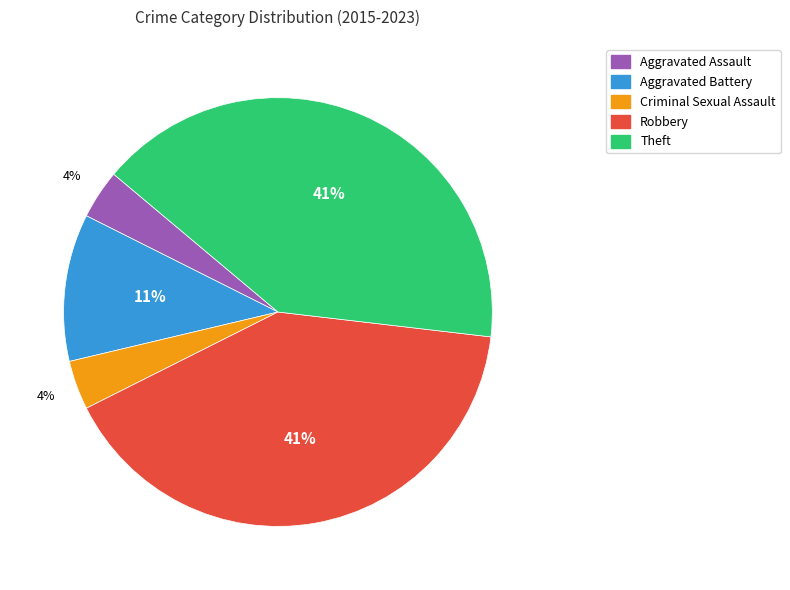

Count the number of slices in the pie.

5